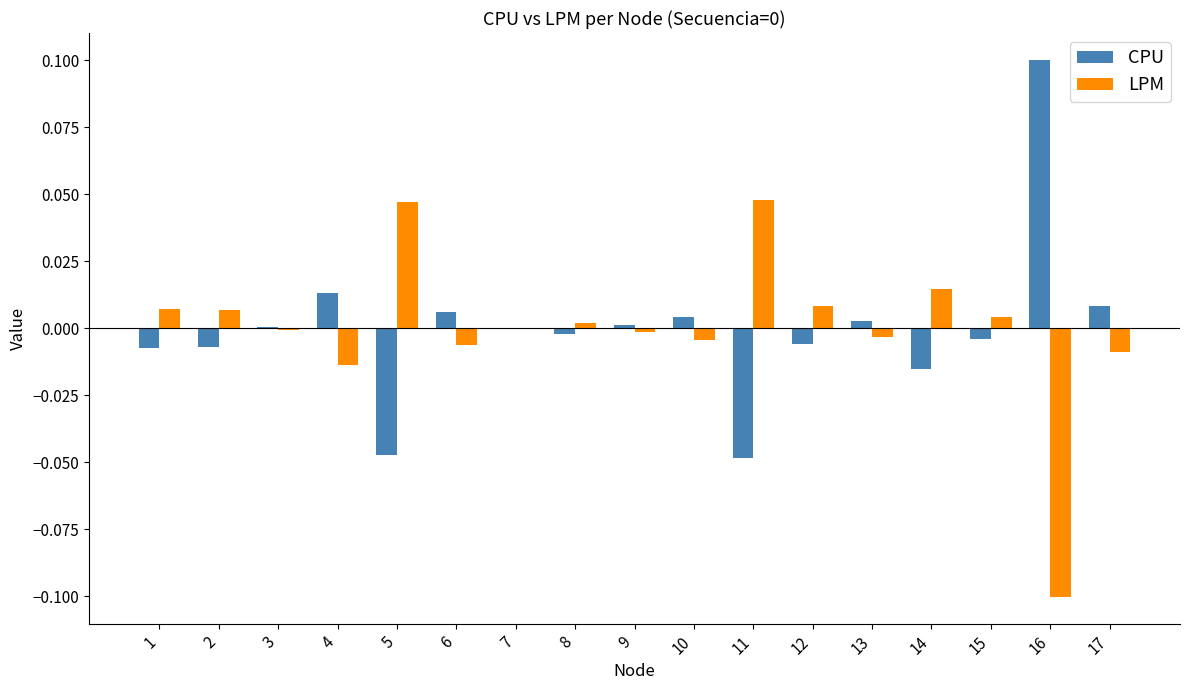

The value of CPU at 13 is 0.0. True or false?

True